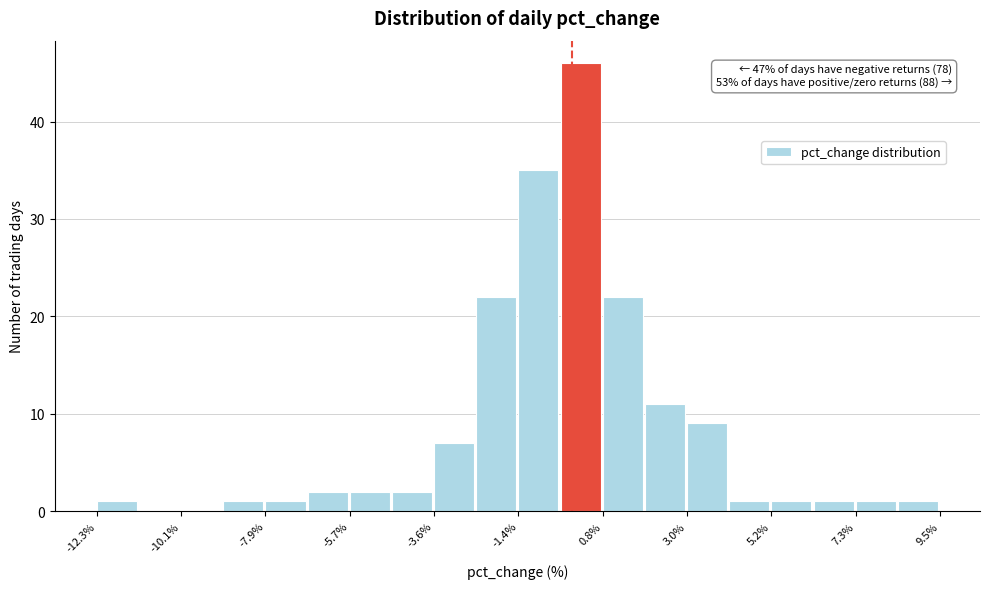

Around what value on the x-axis is the tallest bar? Give the approximate position of its centre, as read against the axis.

0.0